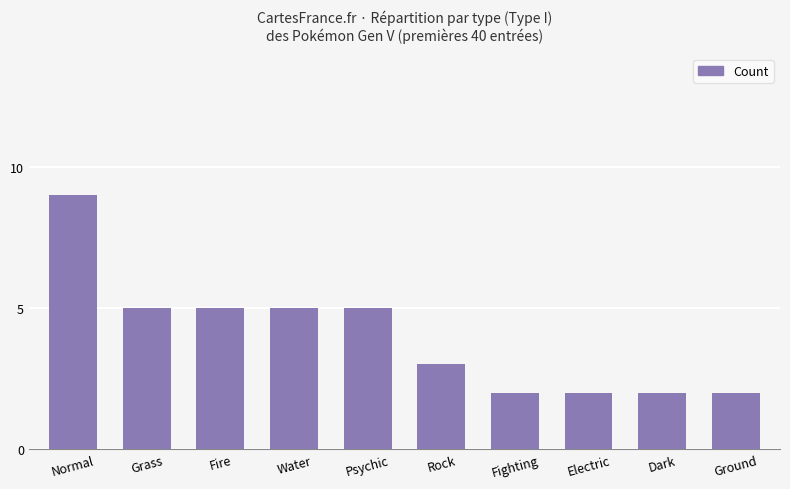

How many categories are shown in the chart?

10